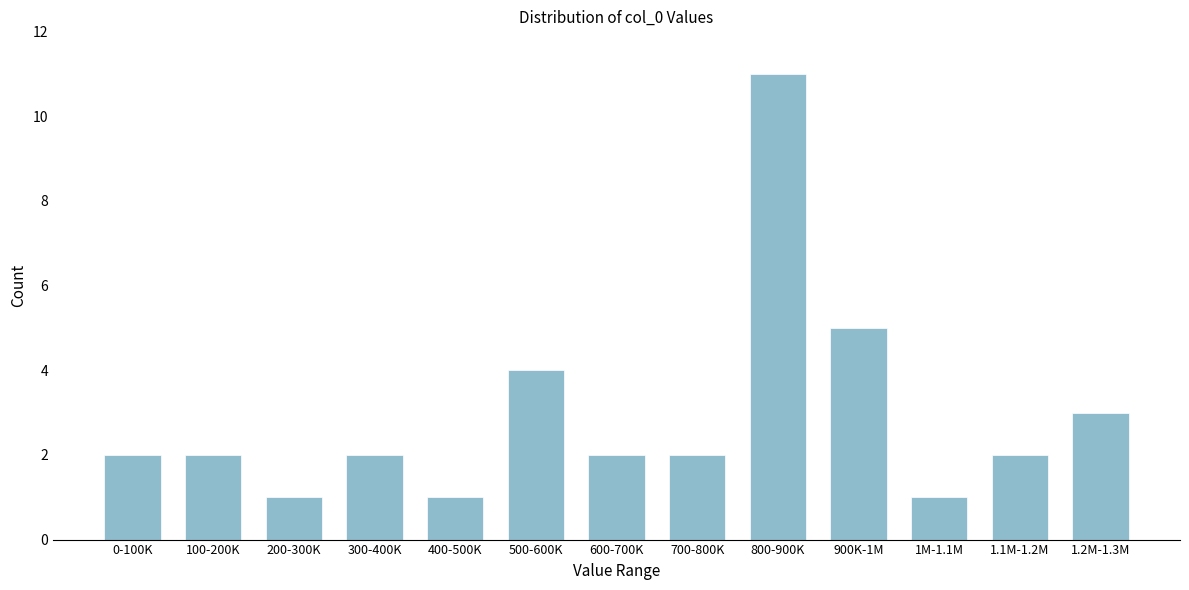

Reading left to right, extract all data points from this chart.

0-100K=2	100-200K=2	200-300K=1	300-400K=2	400-500K=1	500-600K=4	600-700K=2	700-800K=2	800-900K=11	900K-1M=5	1M-1.1M=1	1.1M-1.2M=2	1.2M-1.3M=3